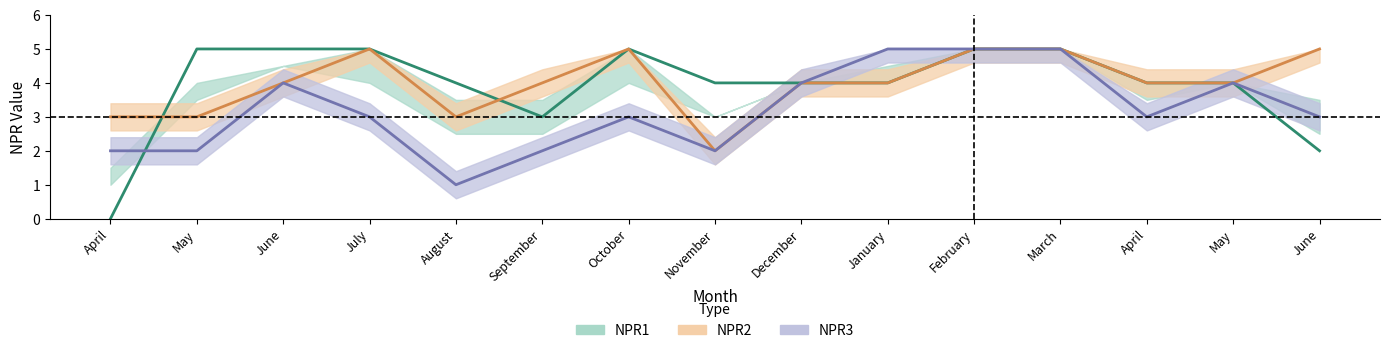

The value of NPR1 at June is 9. True or false?

False